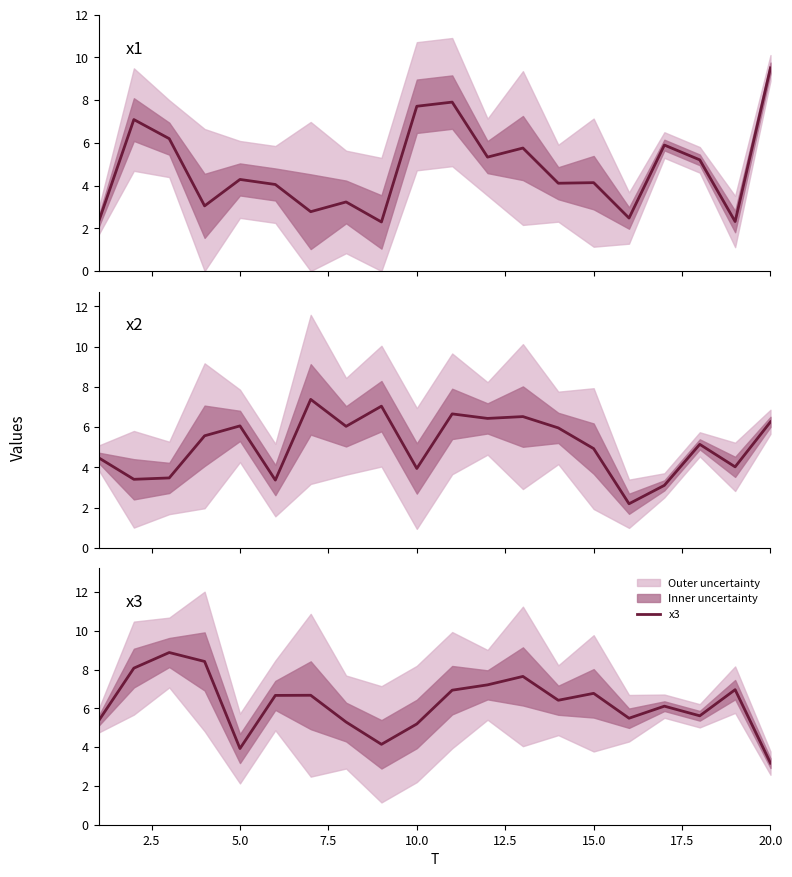

Which category has the lowest value in the x3 series?

20.0